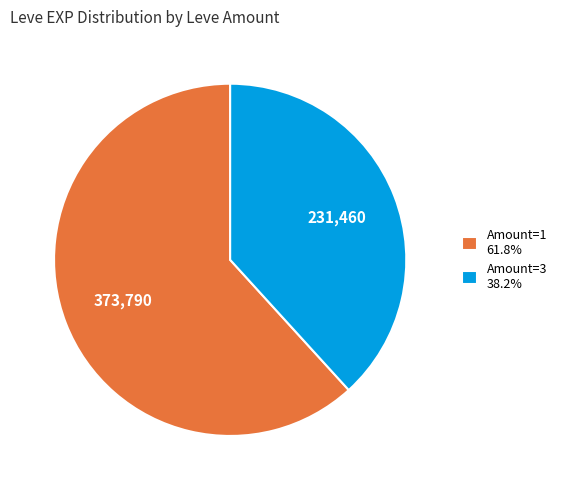

Do Amount=1 61.8% and Amount=3 38.2% together represent more than half of the pie?

Yes